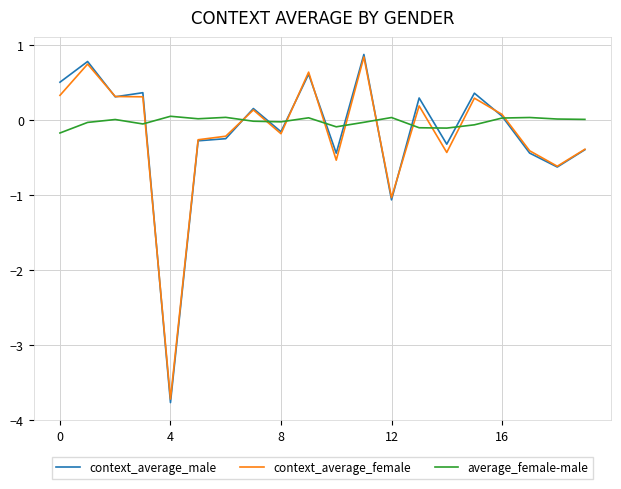

What is the lowest value of the context_average_female series?

-3.7